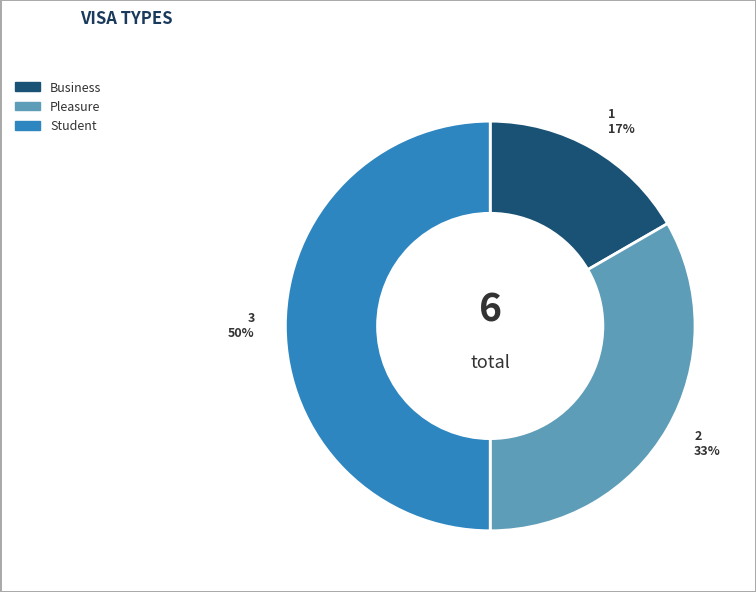

To the nearest percent, what is the combined percentage of Pleasure and Business?

50%